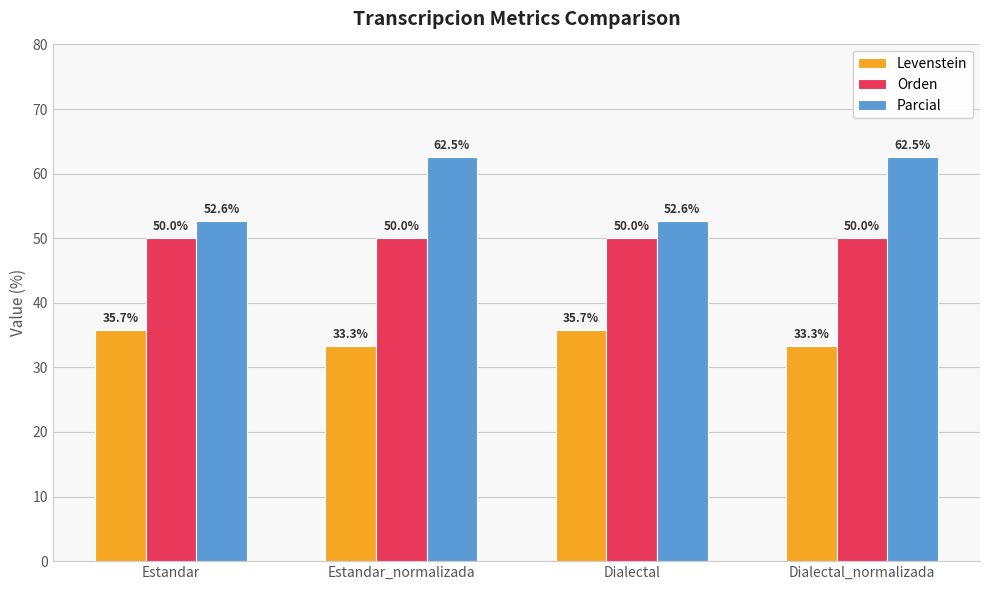

True or false: Parcial has a value of 62.5 at Estandar_normalizada.

True